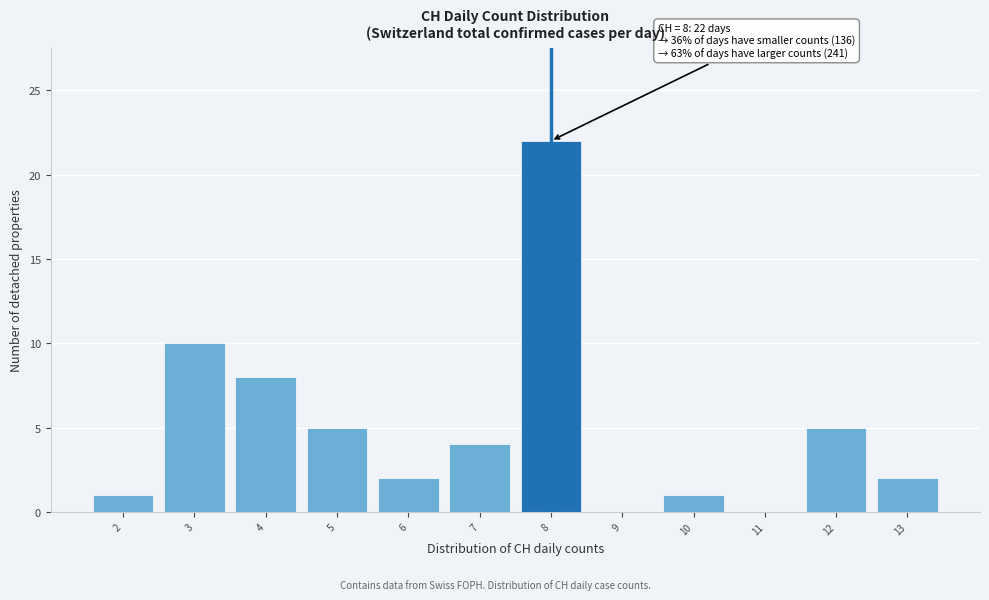

Over which range of the x-axis is the bar tallest?

7.5 to 8.5